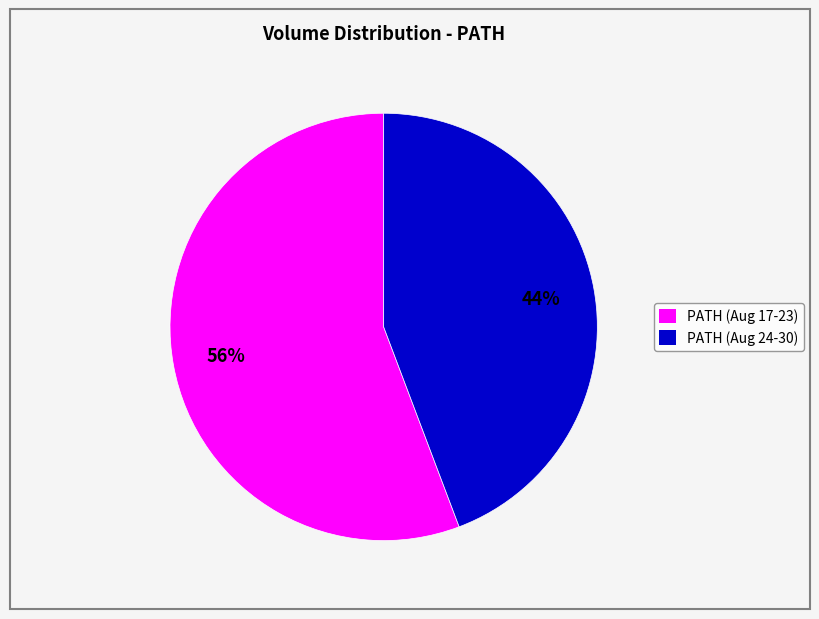

Count the number of slices in the pie.

2